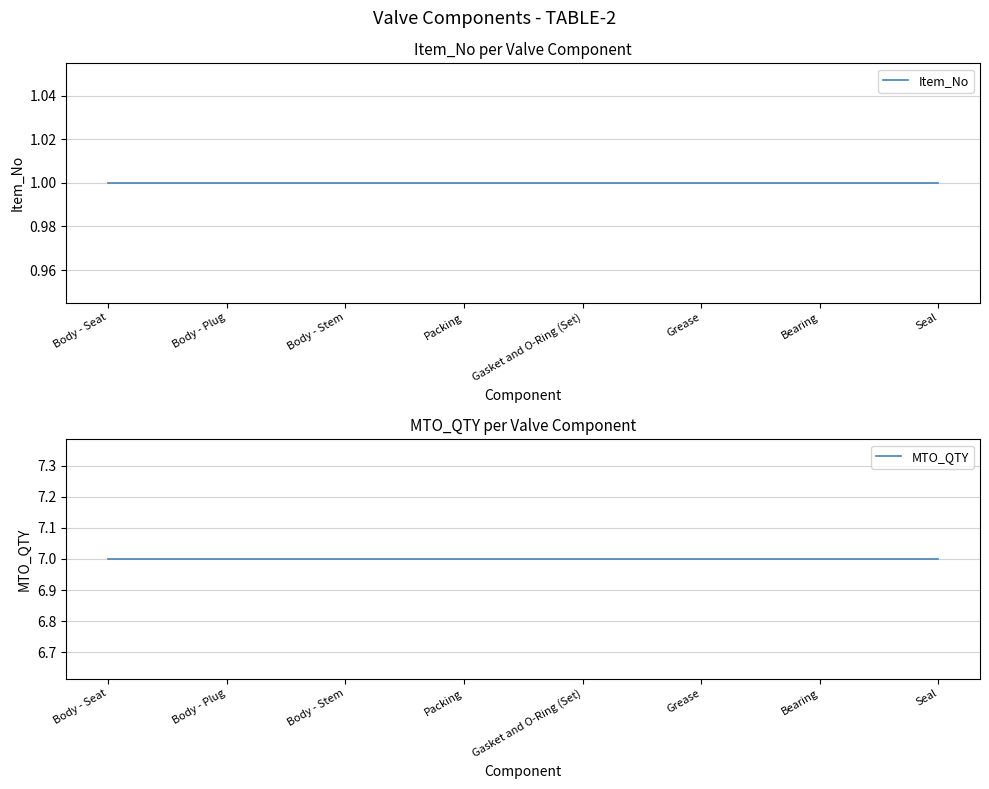

Rank the series at Packing from highest to lowest value.

MTO_QTY, Item_No